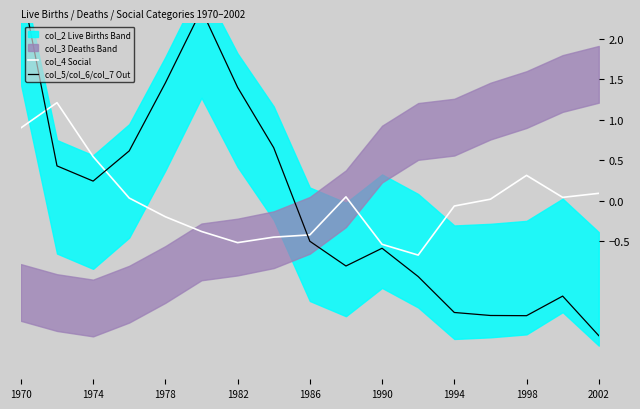

What is the minimum value for col_4 Social?

-0.7